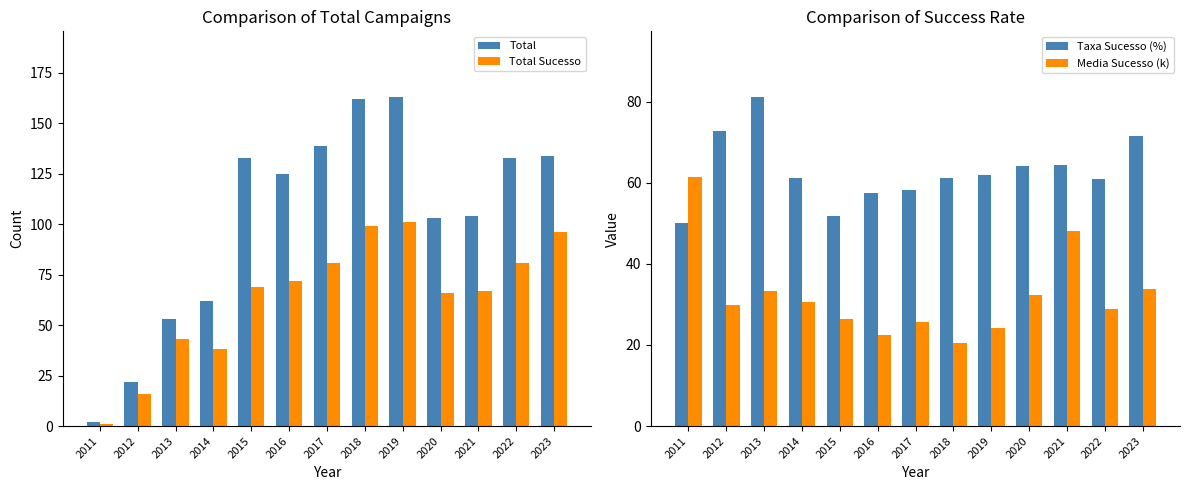

What is the difference between the second highest and minimum values in the Total Sucesso series?

98